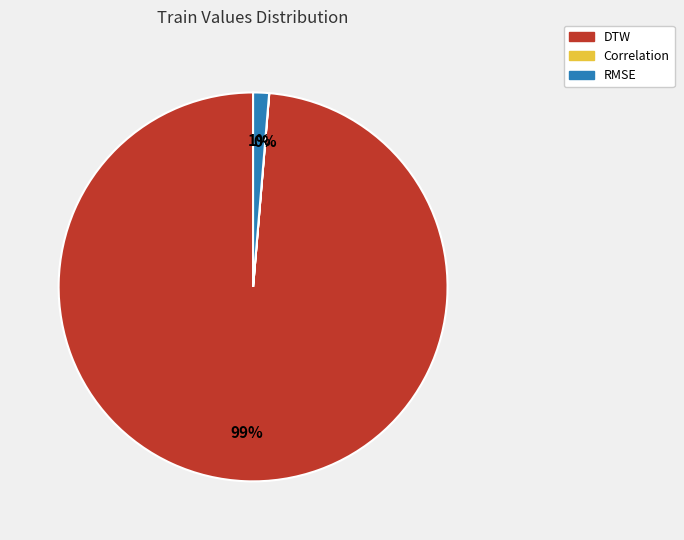

To the nearest percent, what portion does DTW represent?

99%